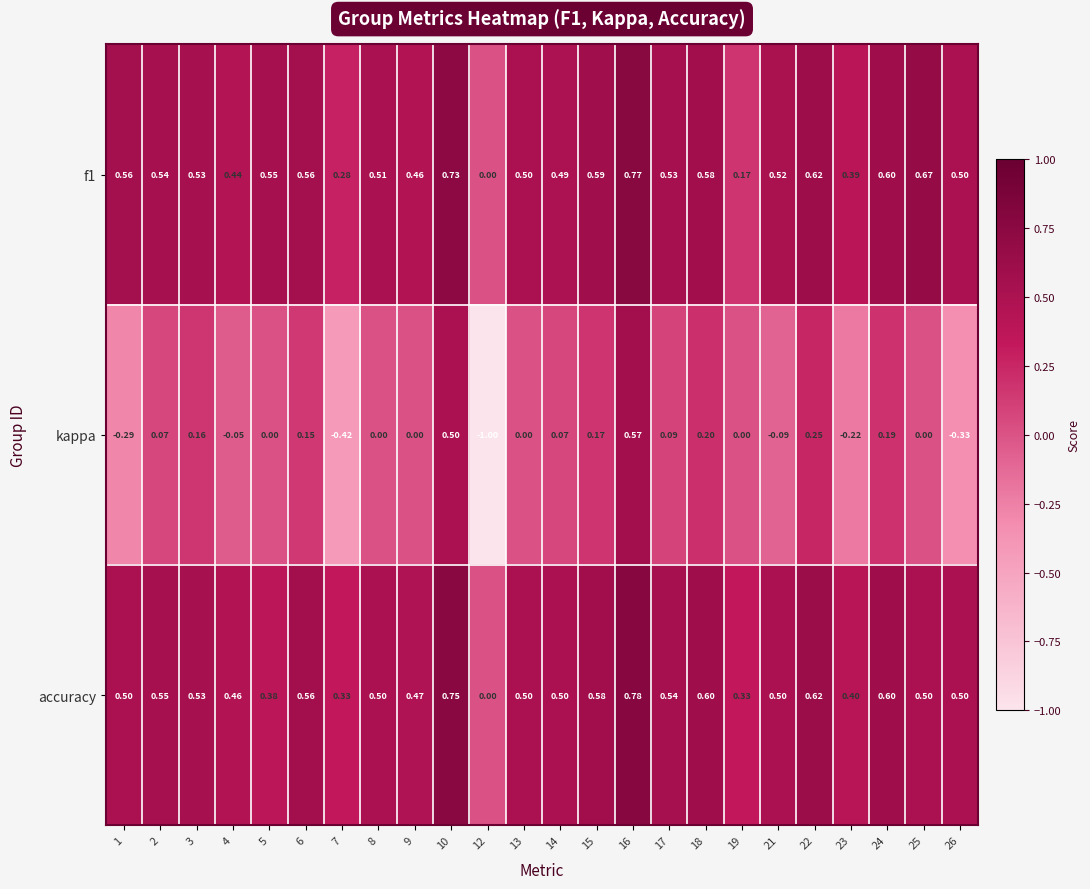

Which series changed the most between 7 and 25?

kappa